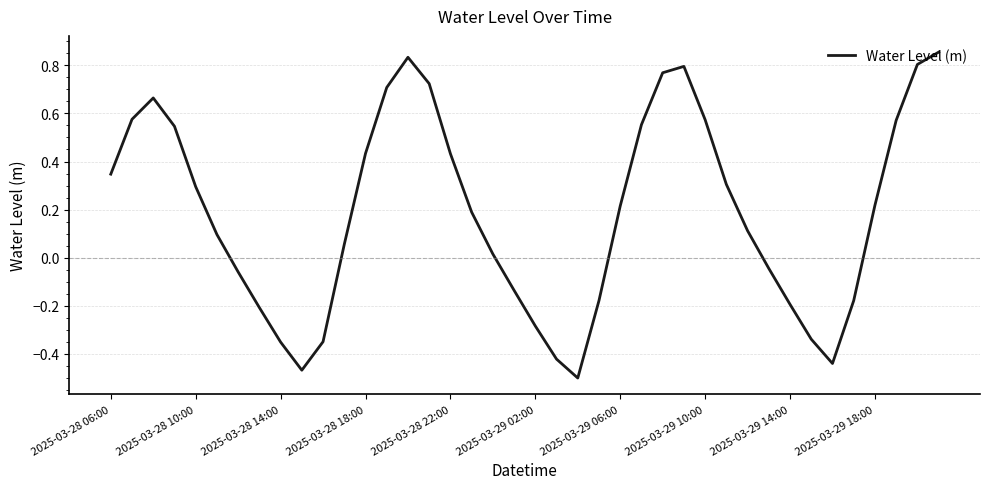

What is the difference between the maximum and minimum values?

1.4